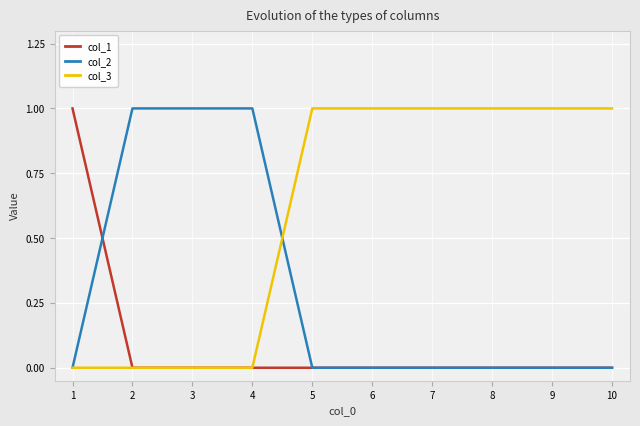

How many categories are shown in the chart?

10